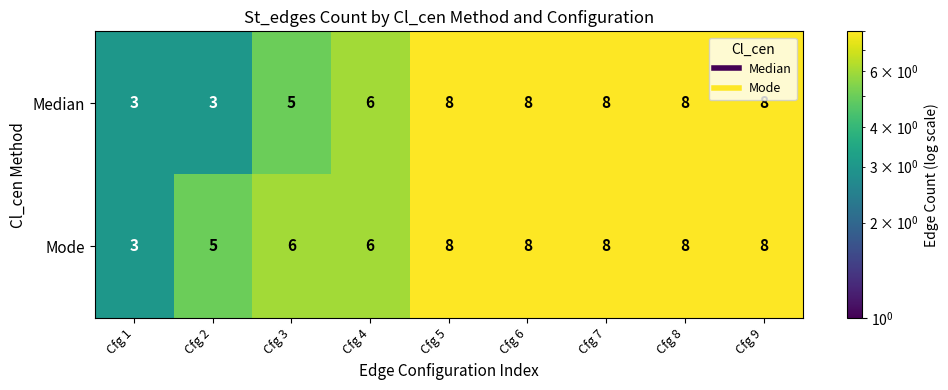

Count the Mode values in the range 6 to 8.

7